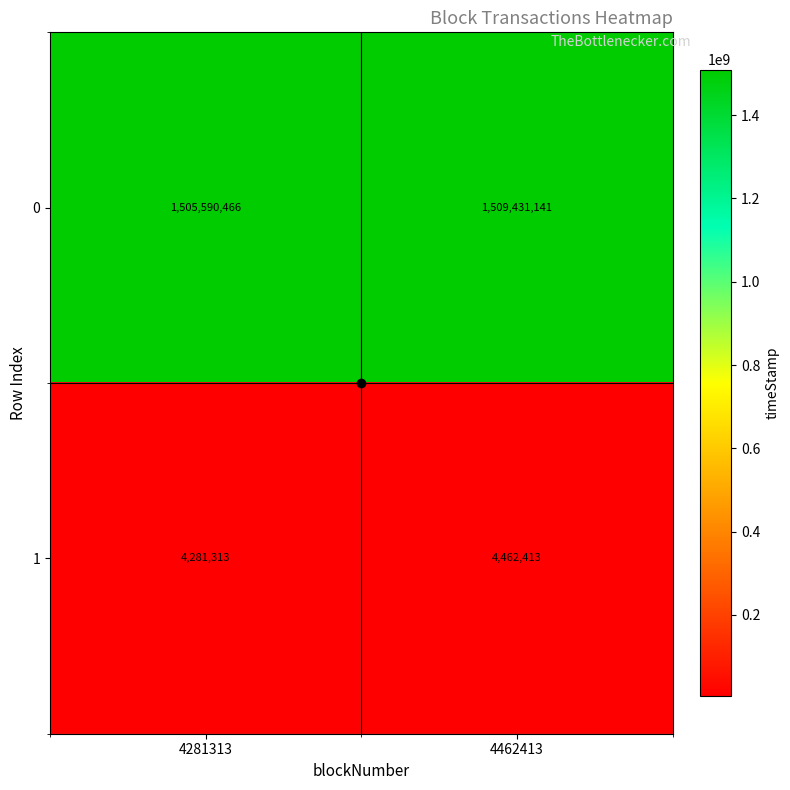

The value of 0 at 4281313 is 1505590466. True or false?

True